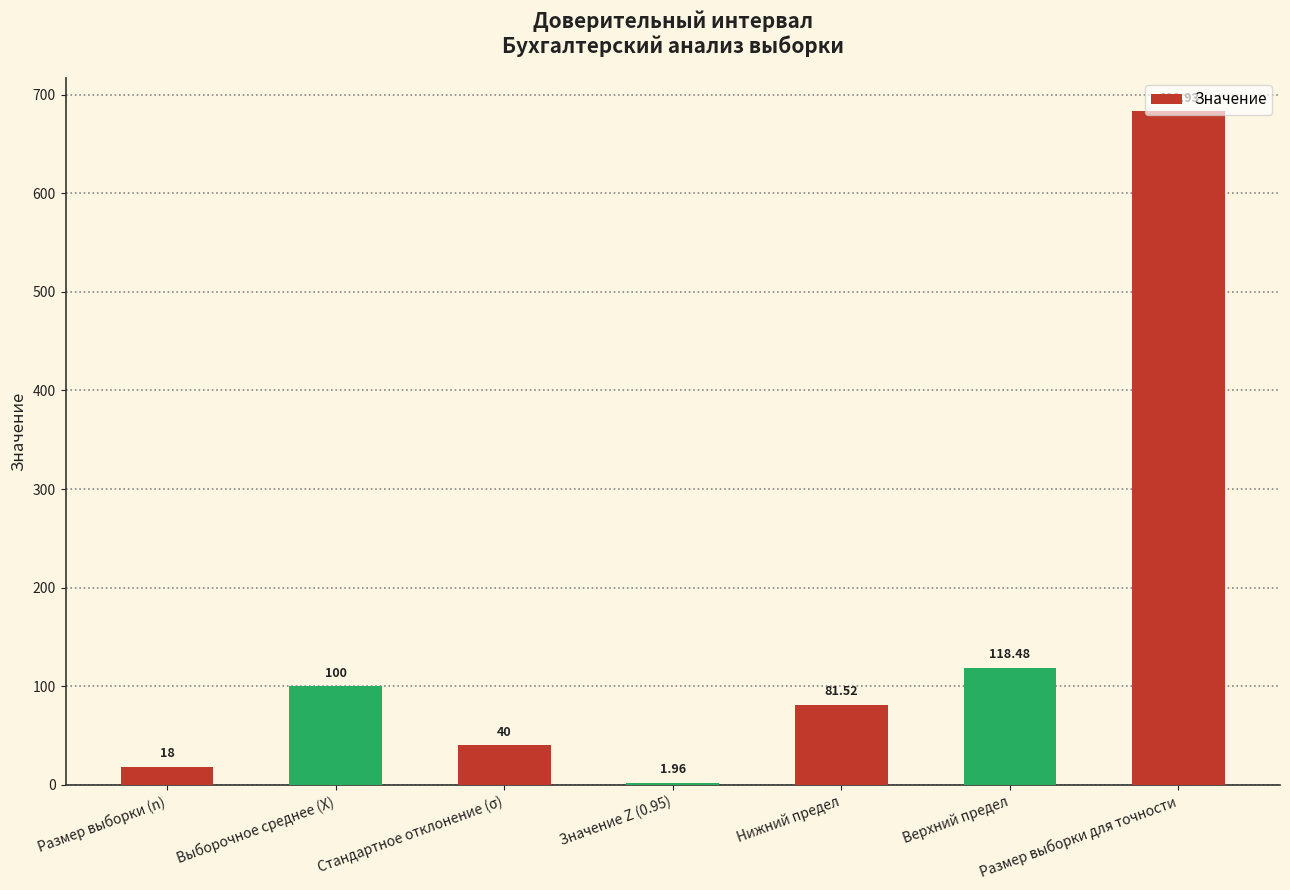

At which category does the chart reach its peak across all series?

Размер выборки для точности